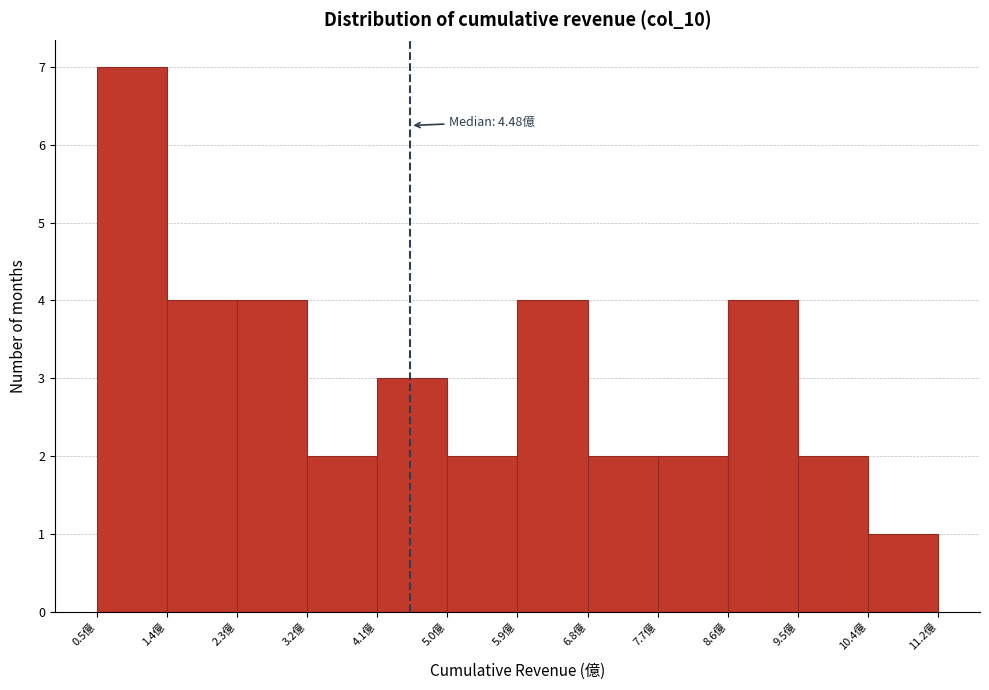

Which range on the x-axis has the tallest bar?

0.5 to 1.4